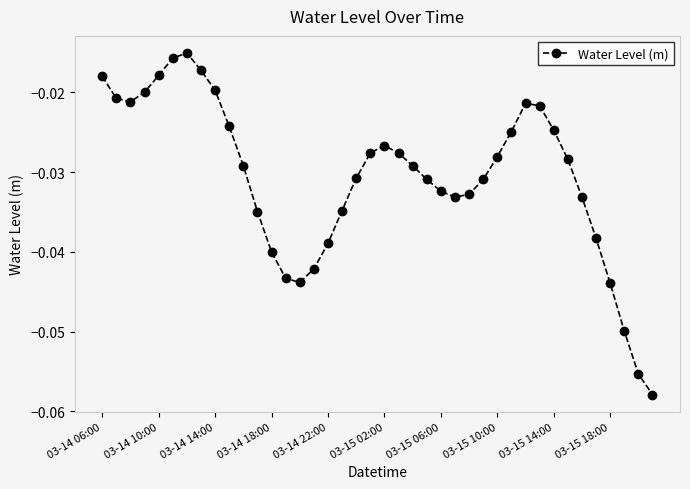

What is the sum of all values?

-1.2